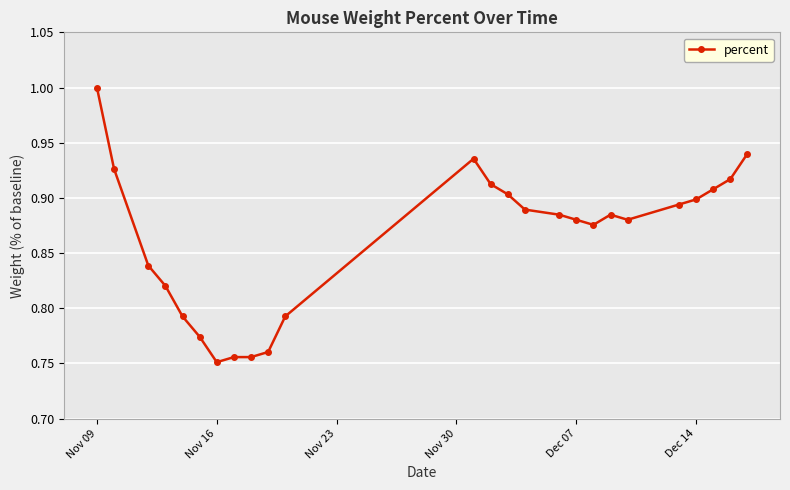

What is the sum of all values?

21.6